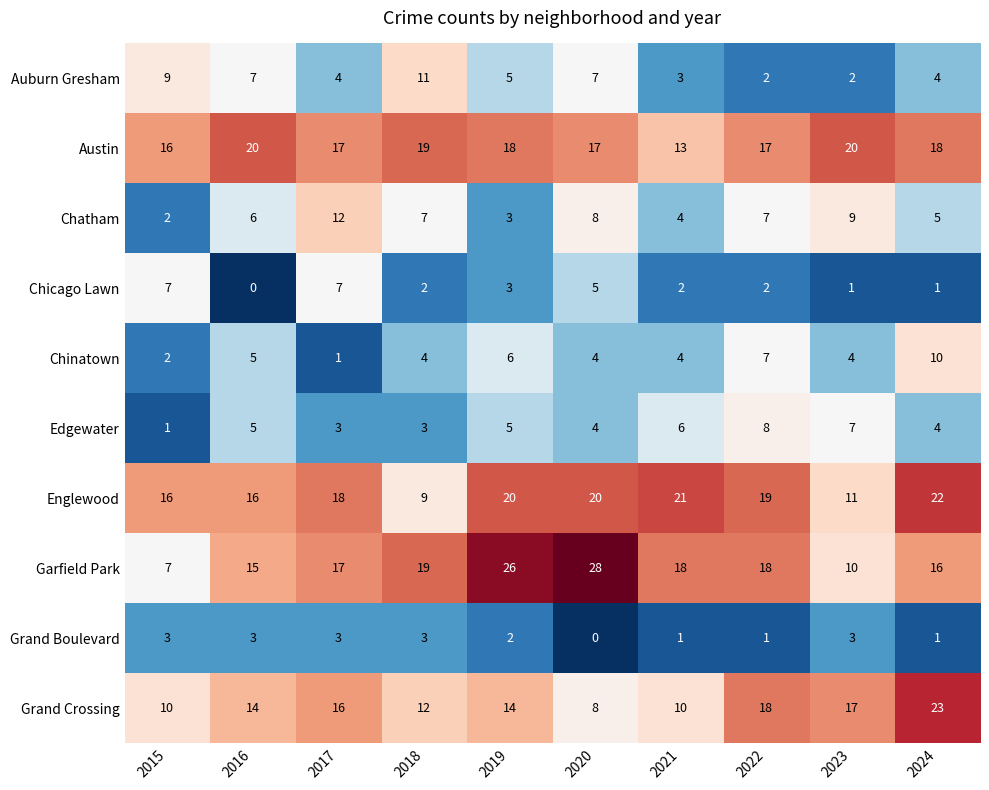

What is the highest value of the Garfield Park series?

28